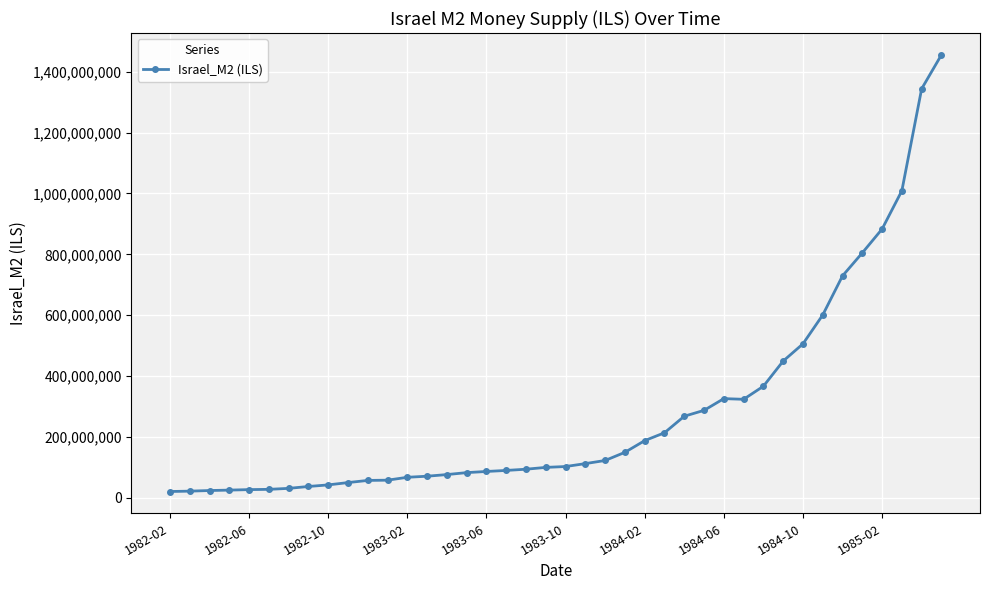

True or false: there are more than 0 points higher than both neighbors.

True